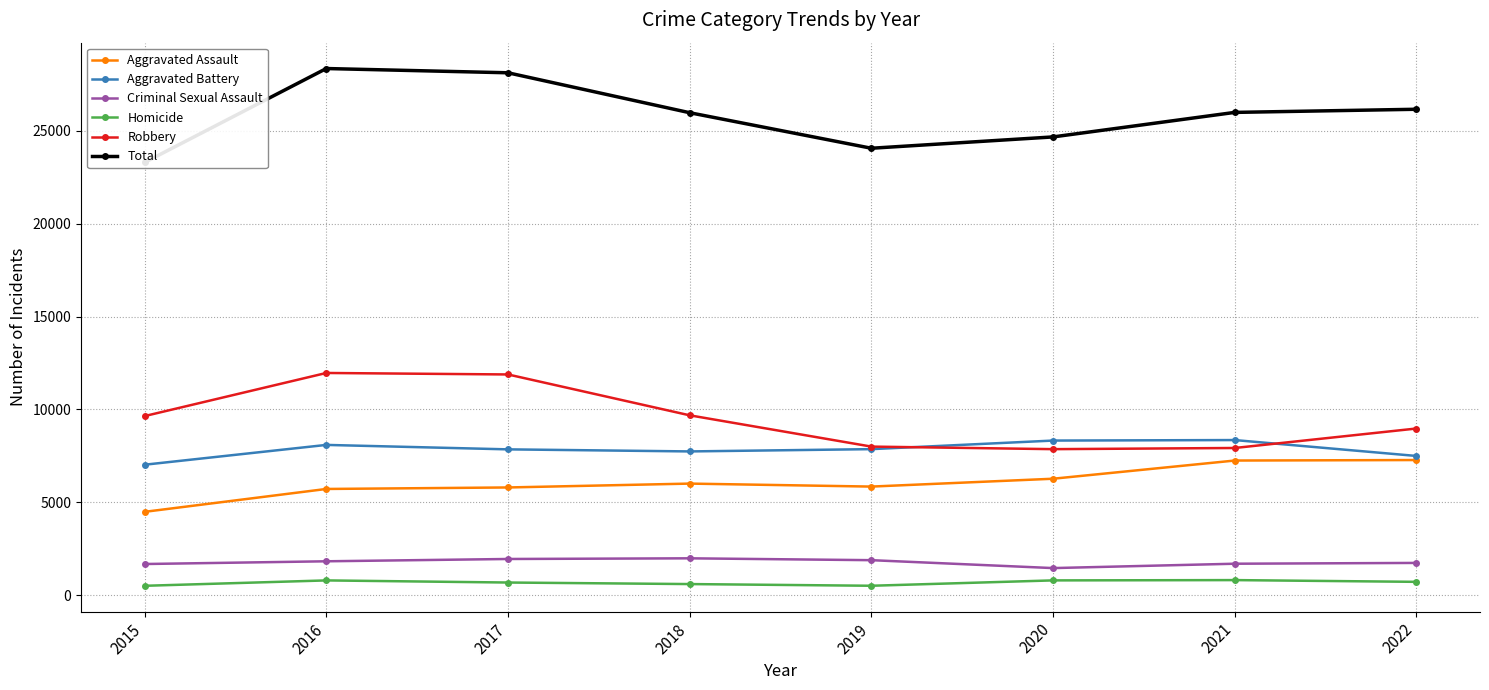

What are all the series names shown in the legend?

Aggravated Assault, Aggravated Battery, Criminal Sexual Assault, Homicide, Robbery, Total